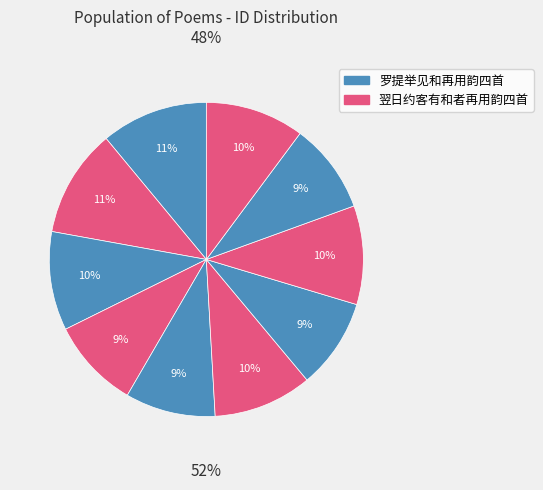

To the nearest percent, what portion does 翌日约客有和者再用韵四首 其三 represent?

10%